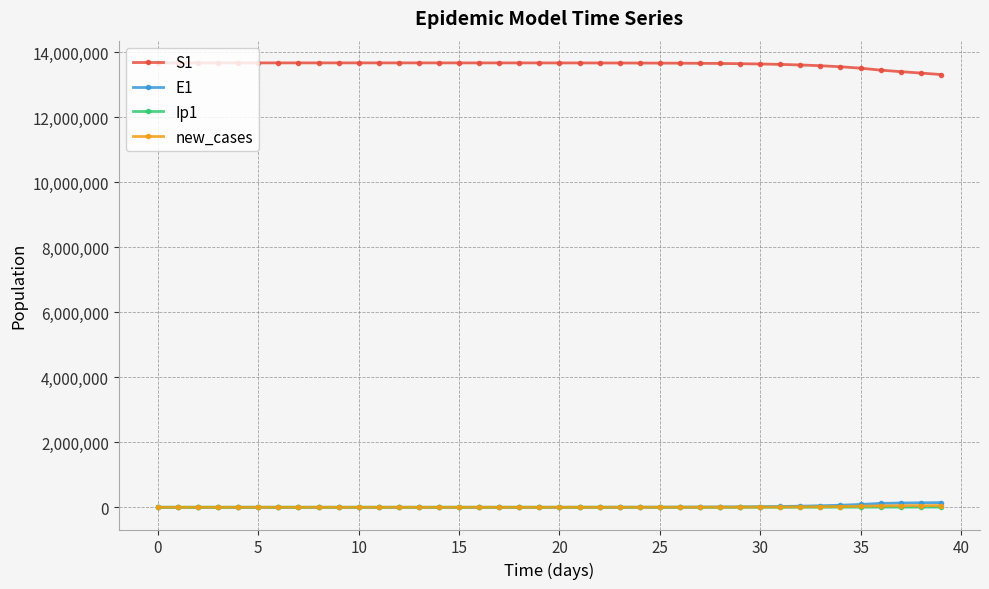

How many data points in S1 are less than 13677445?

20